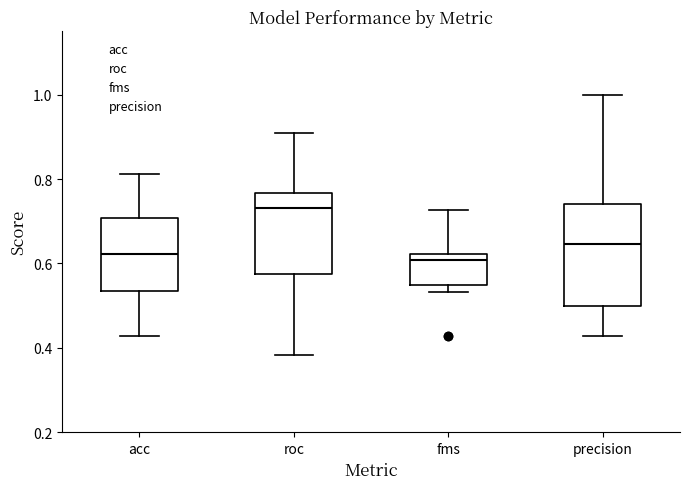

Reading left to right, read every box against the y-axis: the position of its median line, the range the box covers, and the ends of its whiskers. The values are not printed on the chart, so give them approximately, as read against the axis.

acc: median 0.62, box 0.54 to 0.70, whiskers 0.42 to 0.82
roc: median 0.74, box 0.58 to 0.76, whiskers 0.38 to 0.90
fms: median 0.60, box 0.56 to 0.62, whiskers 0.54 to 0.72
precision: median 0.64, box 0.50 to 0.74, whiskers 0.42 to 1.00